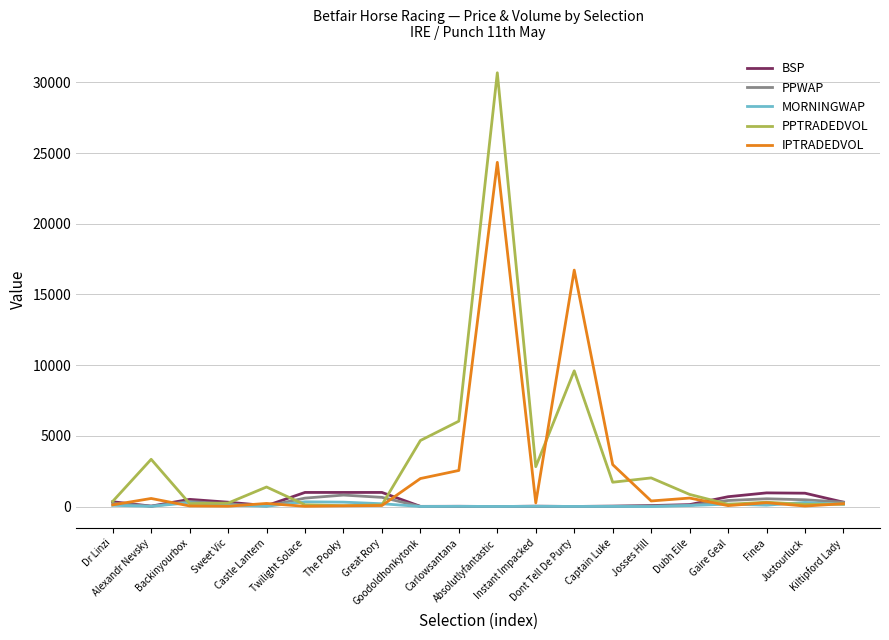

At how many categories does at least one series exceed 20360?

1